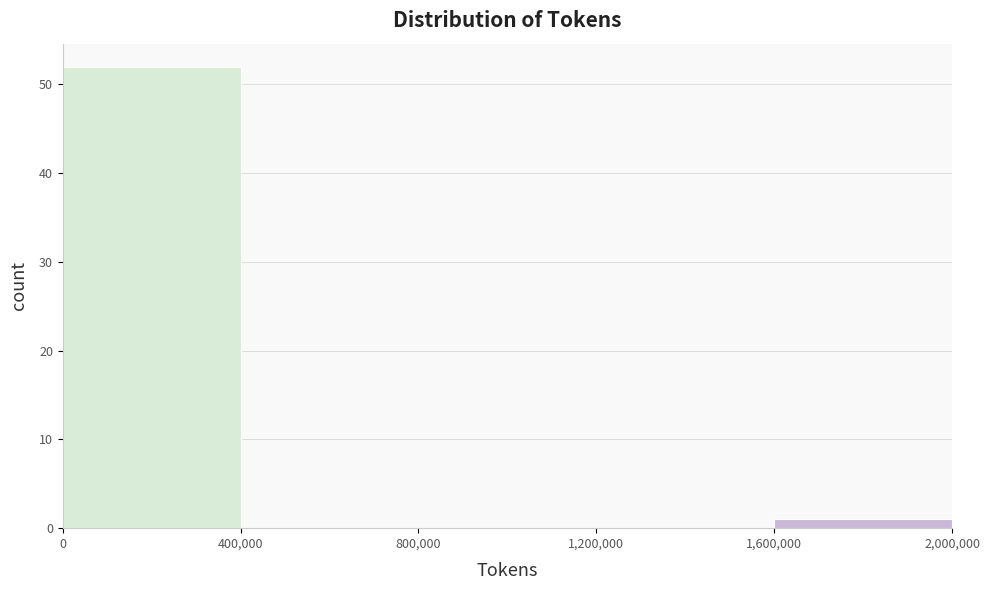

Reading left to right, transcribe this chart: for each bar, give the range it covers on the x-axis and its height. The values are not printed on the chart, so give them approximately, as read against the axis.

0 to 400,000: 52
400,000 to 800,000: 0
800,000 to 1,200,000: 0
1,200,000 to 1,600,000: 0
1,600,000 to 2,000,000: 1